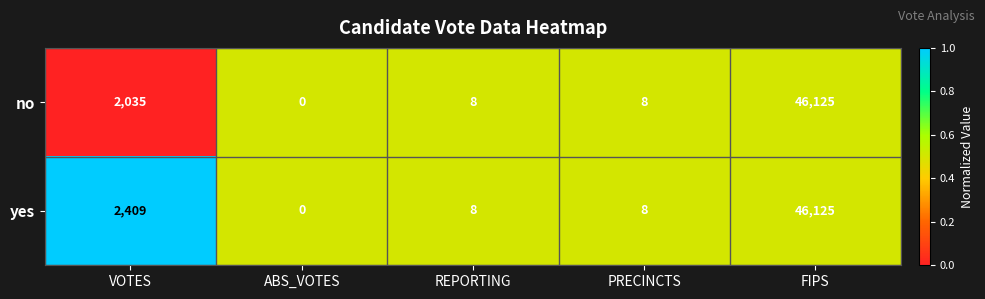

True or false: no has a value of 0 at ABS_VOTES.

True